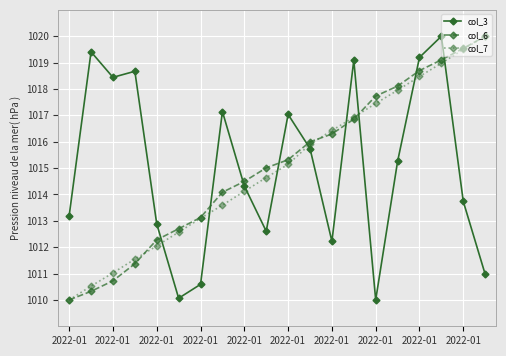

How many intersections are there between col_6 and col_3?

9